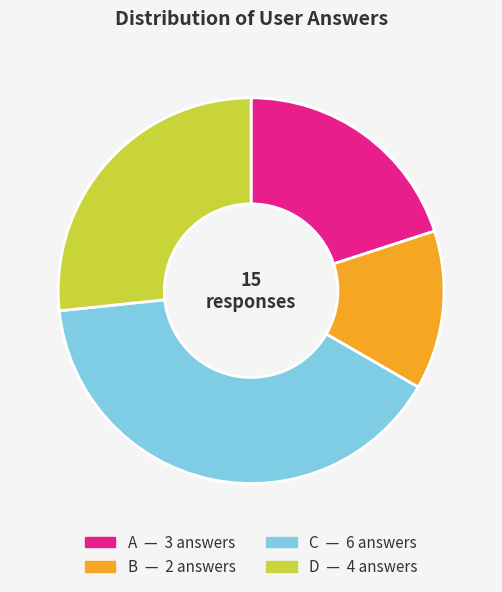

Is there any slice that represents more than half of the pie?

No